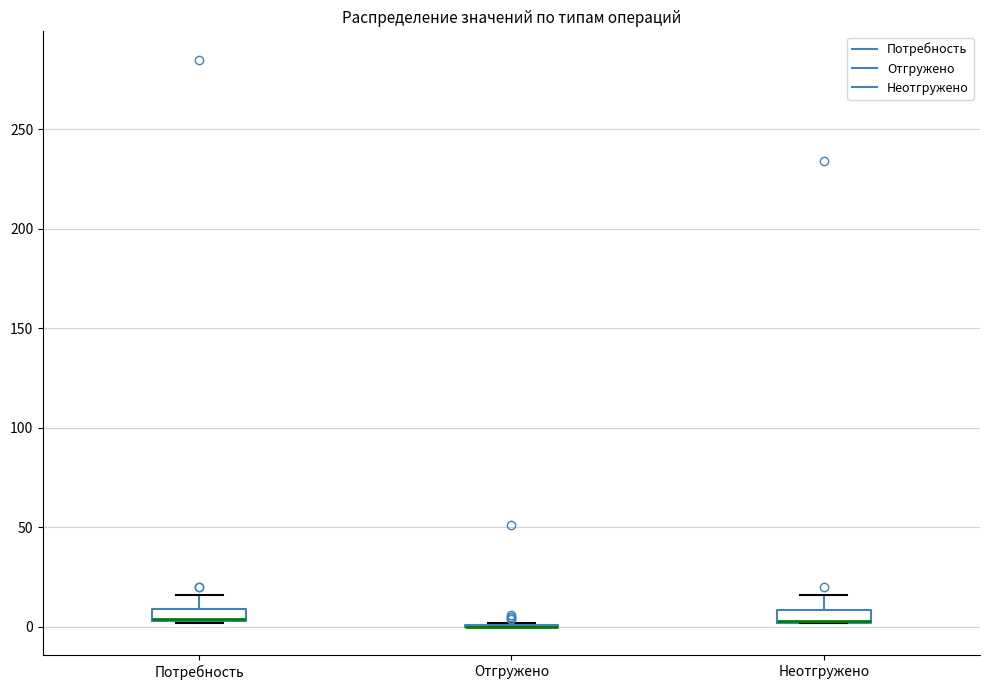

Where does the upper whisker of the box for Неотгружено end on the y-axis? The values are not printed on the chart, so give them approximately, as read against the axis.

15